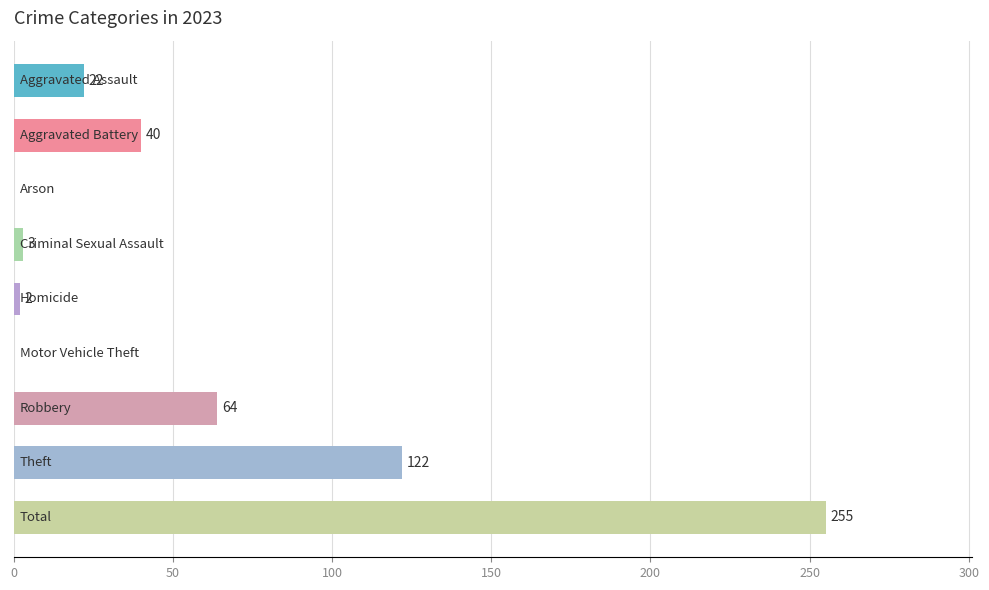

What is the sum of all values?

508